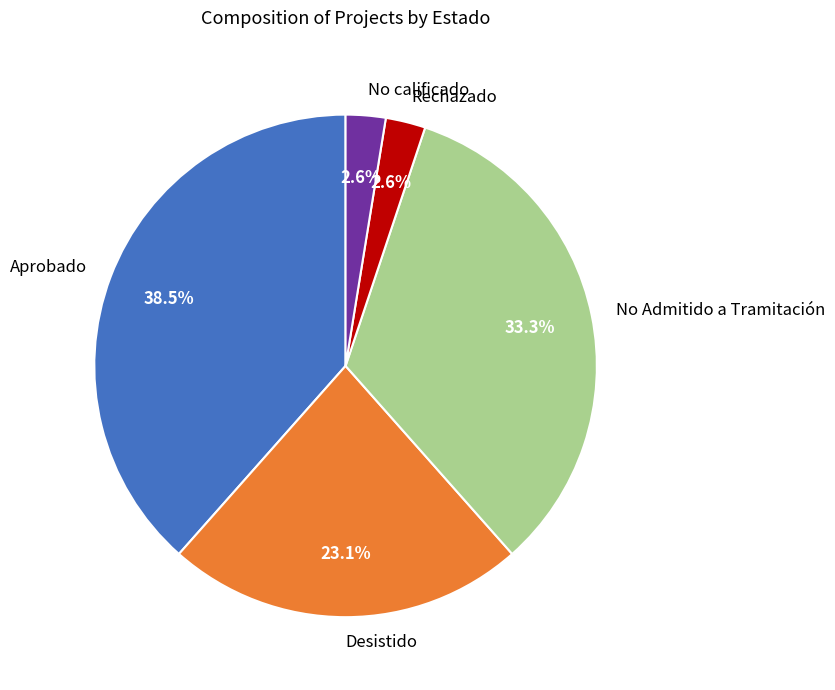

Is there any slice that represents more than half of the pie?

No